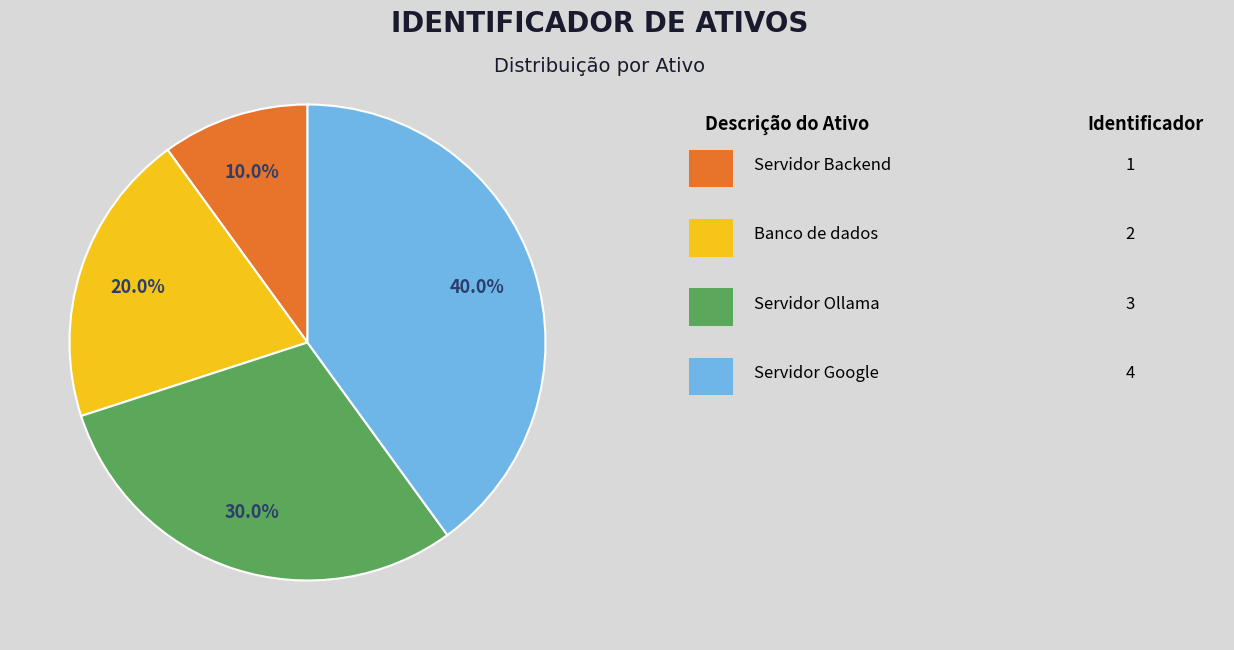

Is there any slice that represents more than half of the pie?

No